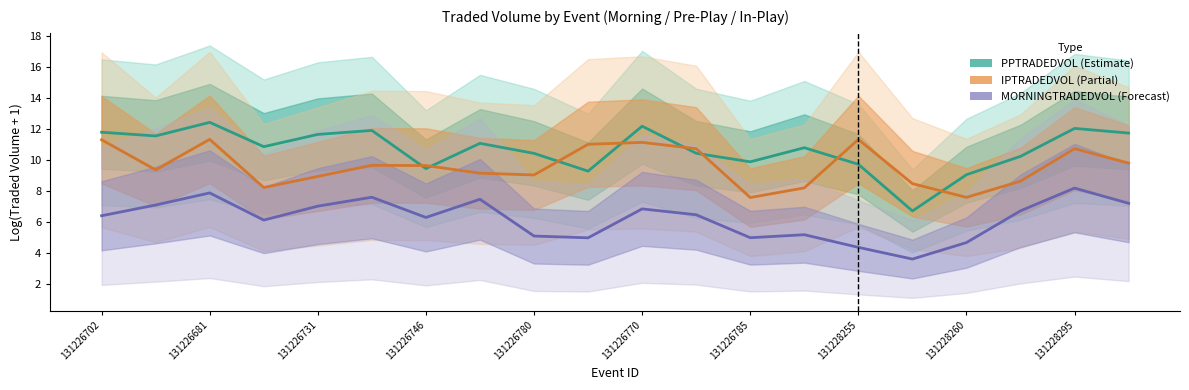

What is the value of the PPTRADEDVOL point at the 19th from the left?

12.0